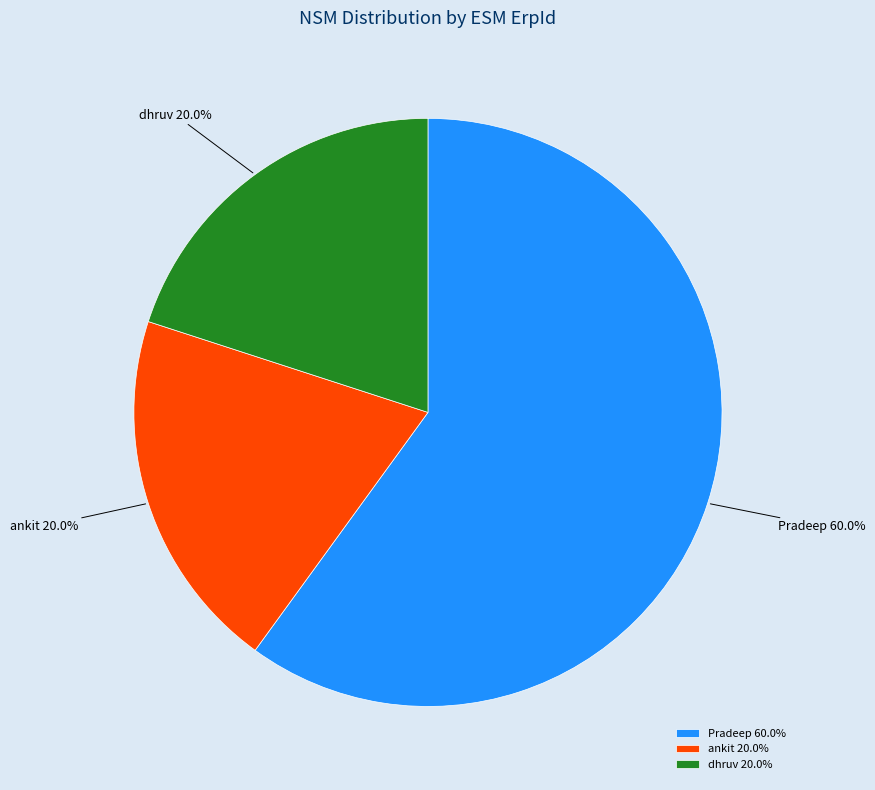

What is the largest slice in the pie chart?

Pradeep